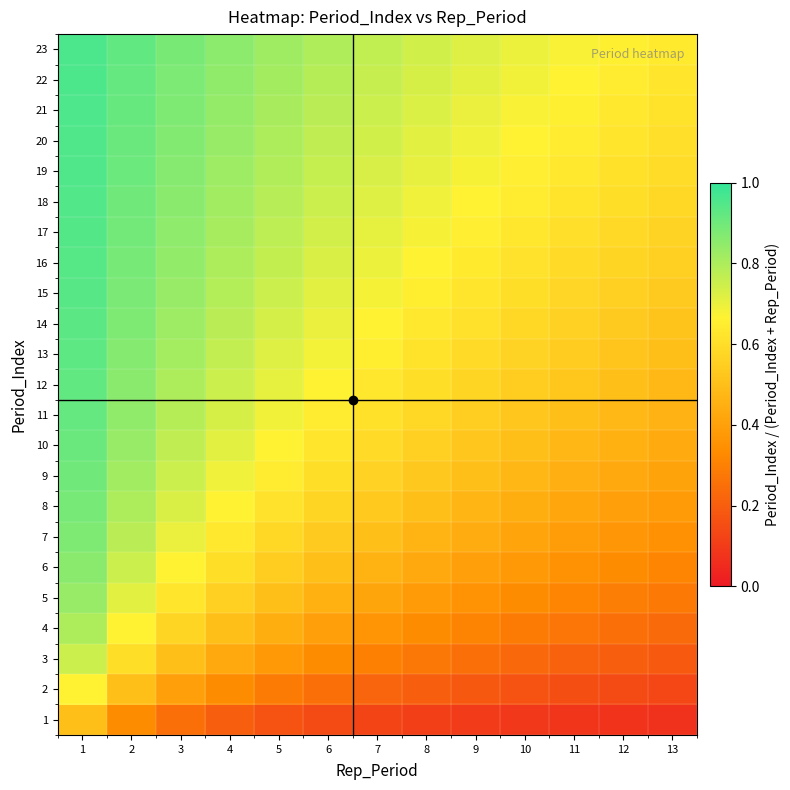

What is the total value across all series at 8?

12.5